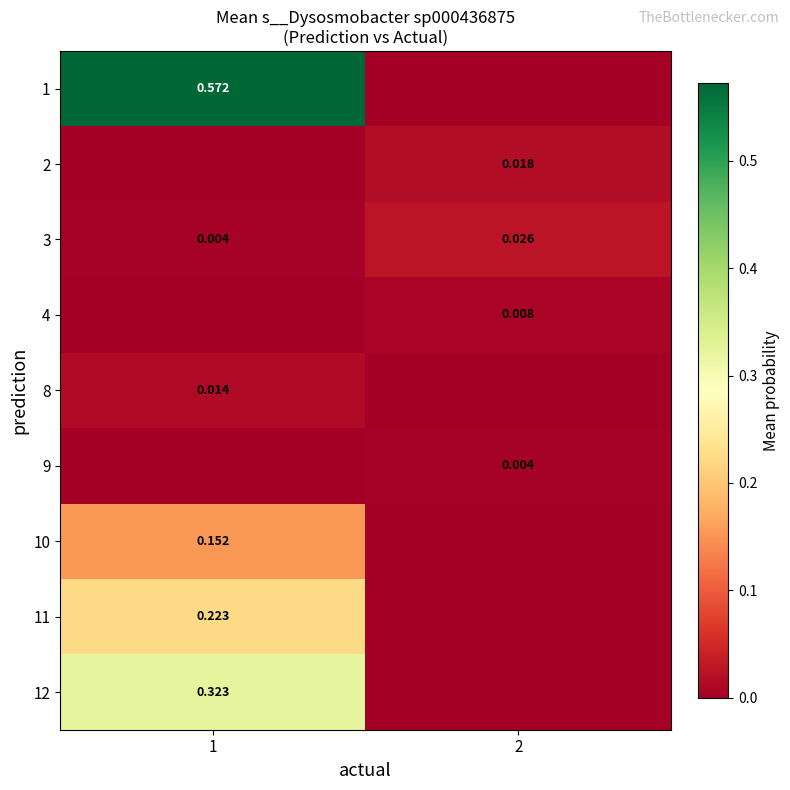

Is the value of 9 at 2 greater than the value of 3 at 2?

No